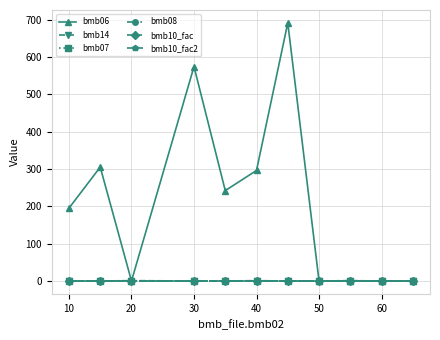

Reading left to right, extract all data points from this chart.

bmb06: 195.0	305.0	0.0	574.0	242.0	296.0	691.0	0.0	0.6	0.0	0.0
bmb14: 0.0	0.0	1.0	0.0	0.0	1.0	0.0	0.0	1.0	0.0	0.0
bmb07: 1.0	1.0	1.0	1.0	1.0	1.0	1.0	1.0	1.0	1.0	1.0
bmb08: 0.0	0.0	0.0	0.0	0.0	0.0	0.0	0.0	0.0	0.0	0.0
bmb10_fac: 1.0	1.0	1.0	1.0	1.0	1.0	1.0	1.0	1.0	1.0	1.0
bmb10_fac2: 1.0	1.0	1.0	1.0	1.0	1.0	1.0	1.0	1.0	1.0	1.0